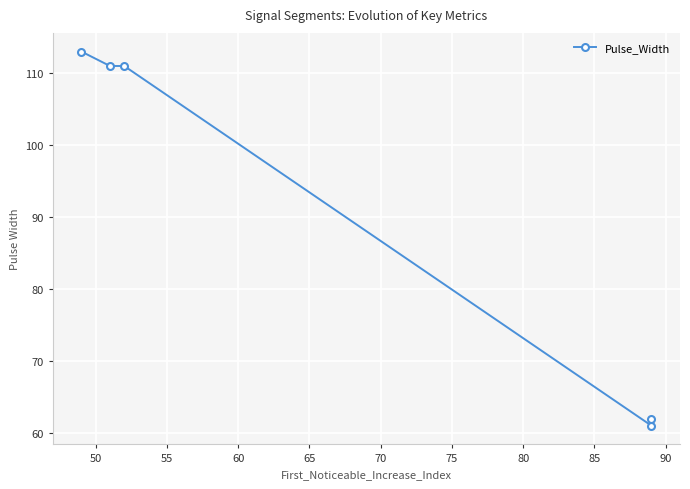

Reading left to right, list all the values displayed in this chart.

113	111	111	61	62